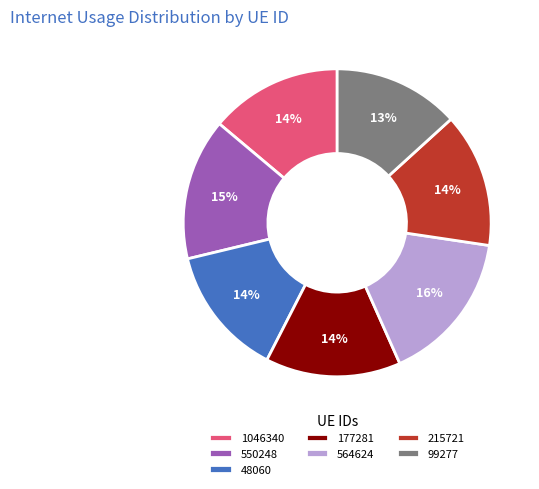

To the nearest percent, what is the combined percentage of 177281 and 99277?

27%